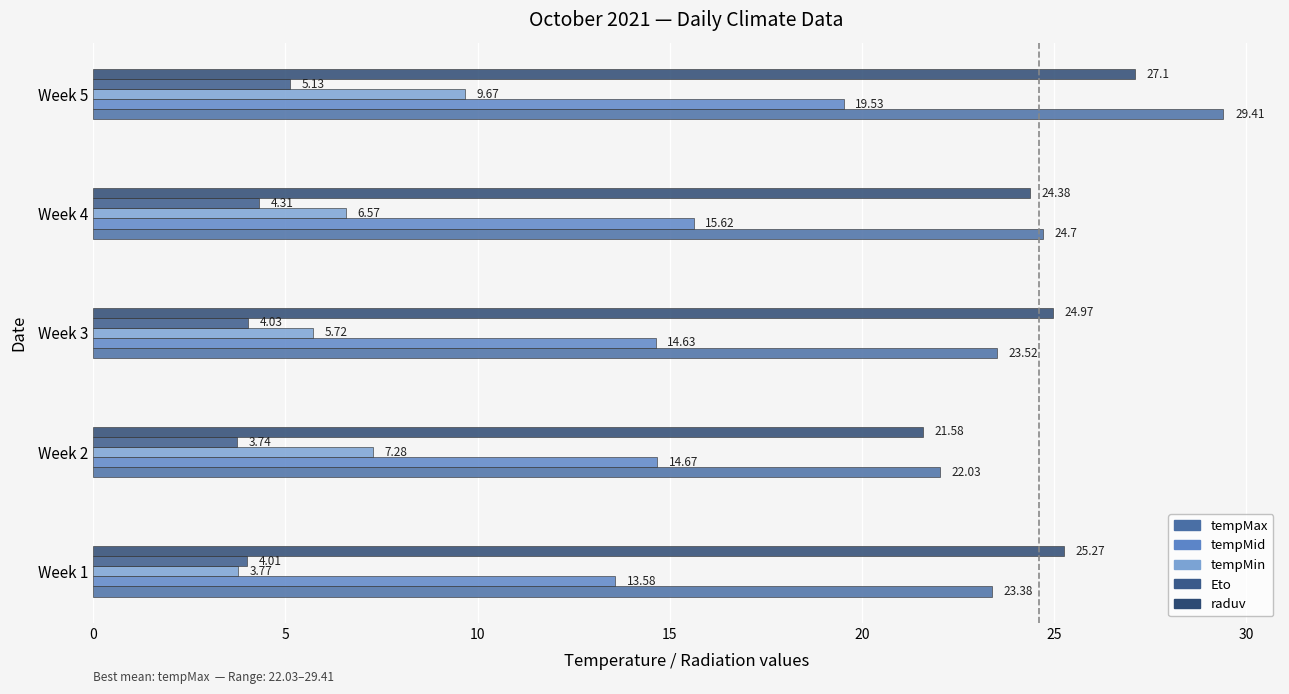

What is the difference between the maximum and minimum values in the tempMin series?

5.9